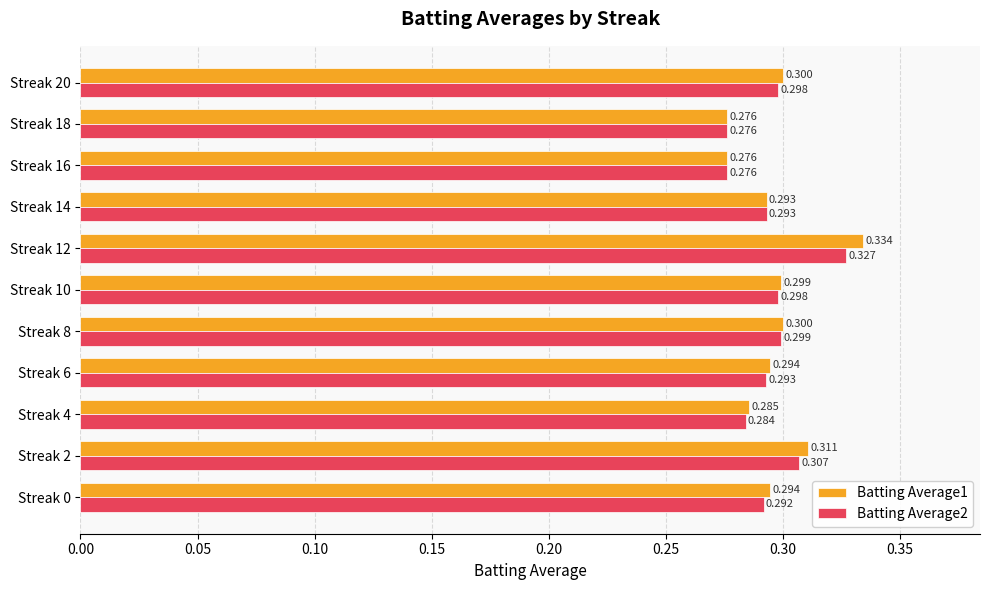

Is the value of Batting Average2 at Streak 8 greater than the value of Batting Average1 at Streak 18?

Yes